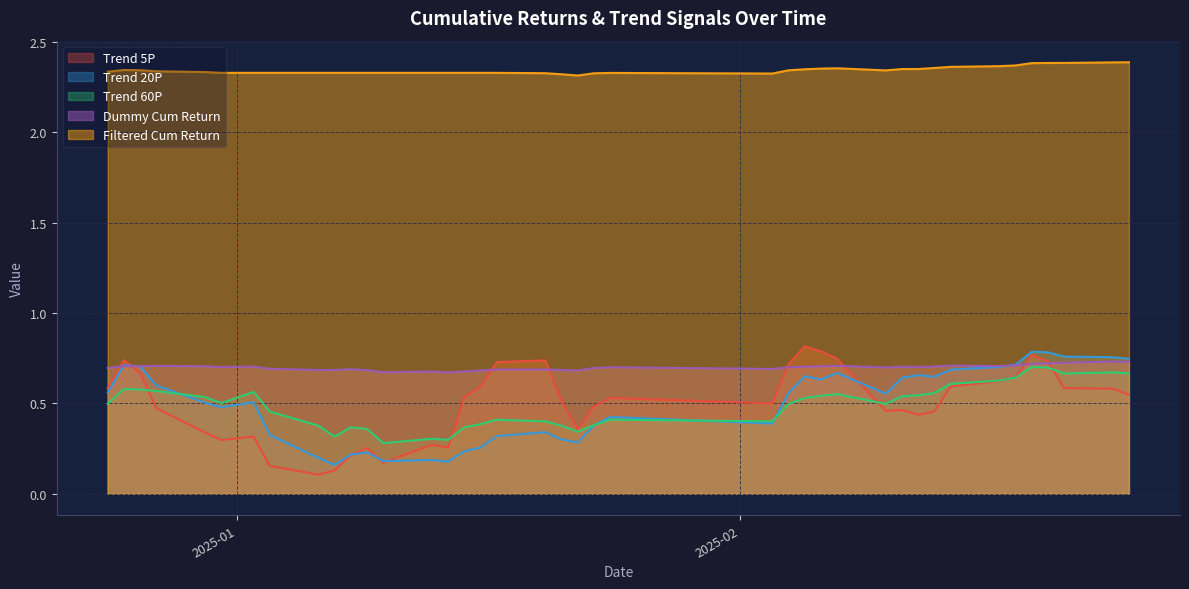

How many intersections are there between trend_60p and trend_20p?

3